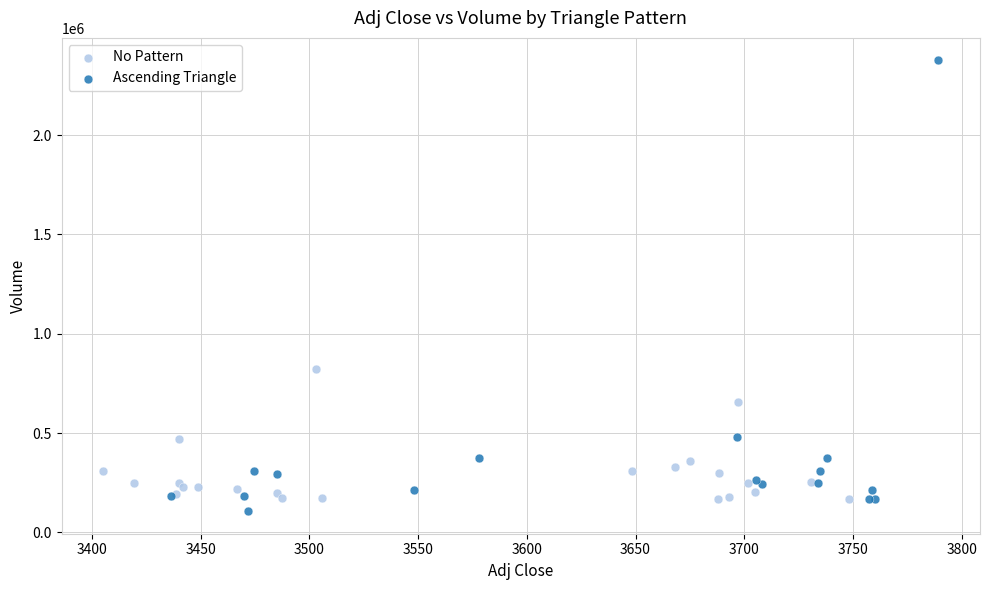

Which series contains the highest Y value?

Ascending Triangle